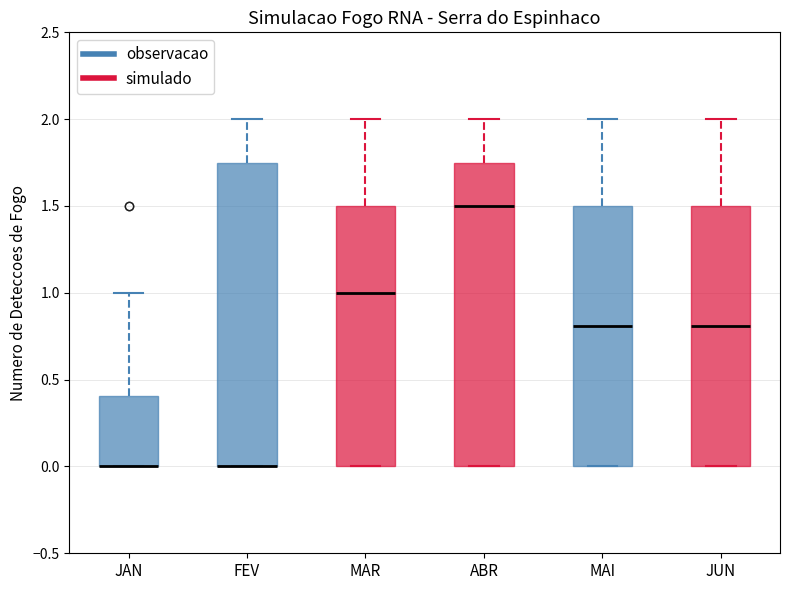

Reading left to right, read every box against the y-axis: the position of its median line, the range the box covers, and the ends of its whiskers. The values are not printed on the chart, so give them approximately, as read against the axis.

JAN: median 0.00 (drawn on the box's lower edge), box 0.00 to 0.40, whiskers 0.00 to 1.00
FEV: median 0.00 (drawn on the box's lower edge), box 0.00 to 1.75, whiskers 0.00 to 2.00
MAR: median 1.00, box 0.00 to 1.50, whiskers 0.00 to 2.00
ABR: median 1.50, box 0.00 to 1.75, whiskers 0.00 to 2.00
MAI: median 0.80, box 0.00 to 1.50, whiskers 0.00 to 2.00
JUN: median 0.80, box 0.00 to 1.50, whiskers 0.00 to 2.00